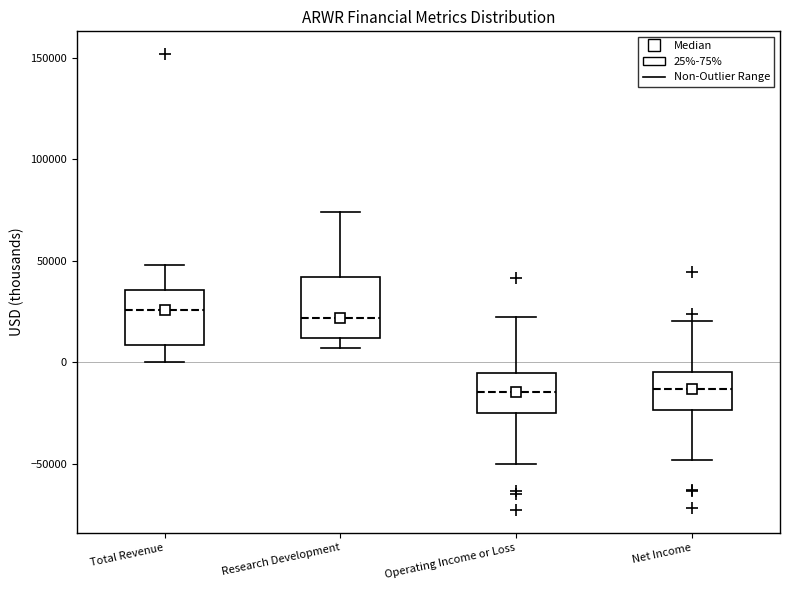

Reading left to right, read every box against the y-axis: the position of its median line, the range the box covers, and the ends of its whiskers. The values are not printed on the chart, so give them approximately, as read against the axis.

Total Revenue: median 25000, box 10000 to 35000, whiskers 0 to 50000
Research Development: median 20000, box 10000 to 40000, whiskers 5000 to 75000
Operating Income or Loss: median -15000, box -25000 to -5000, whiskers -50000 to 20000
Net Income: median -15000, box -25000 to -5000, whiskers -50000 to 20000